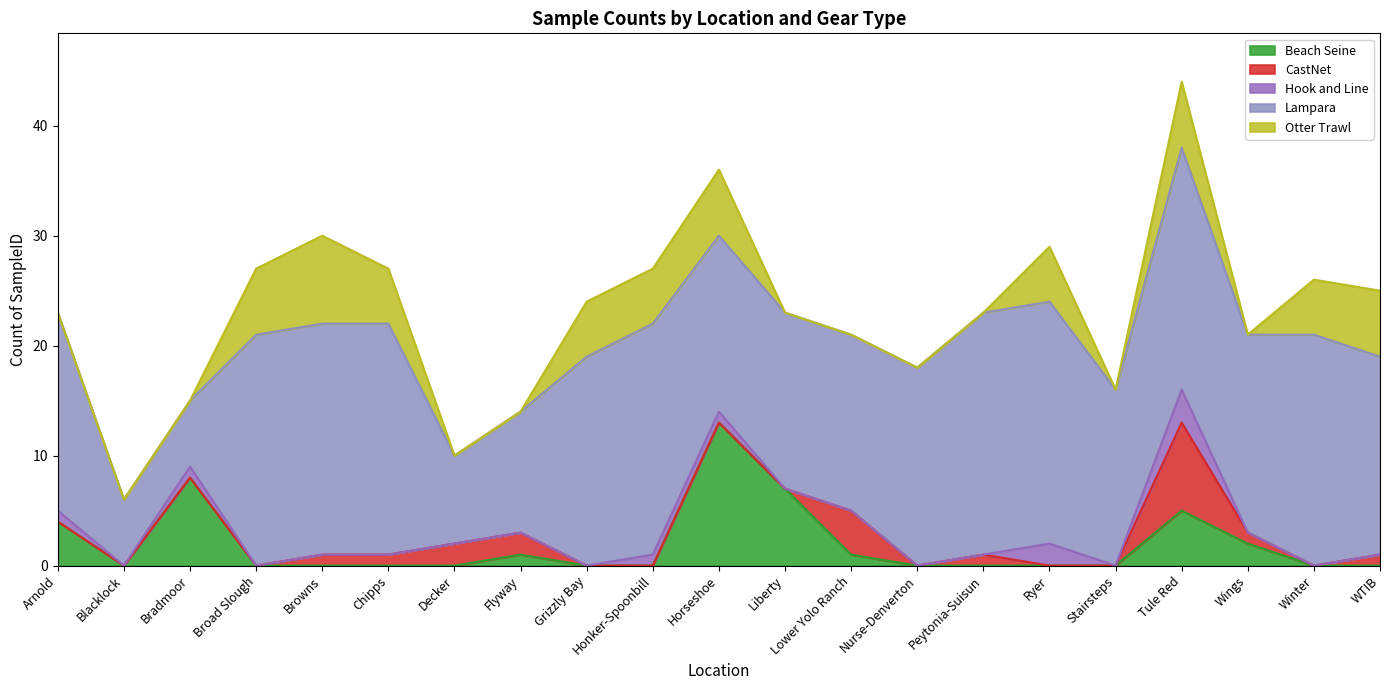

True or false: CastNet has a value of 1 at Chipps.

True